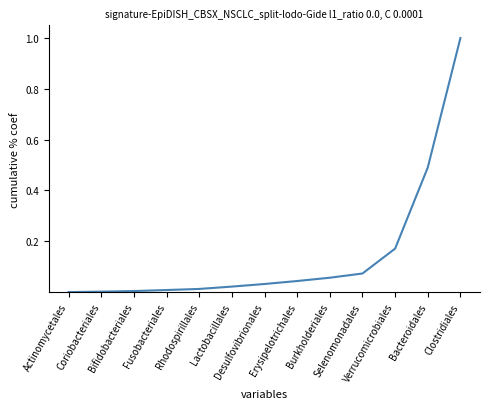

What is the greatest value displayed?

1.0